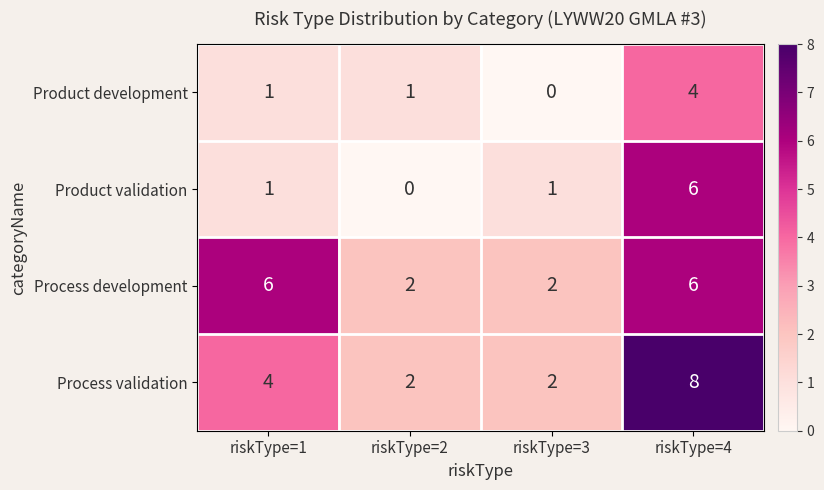

Where is Process validation nearest to the value 5?

riskType=1